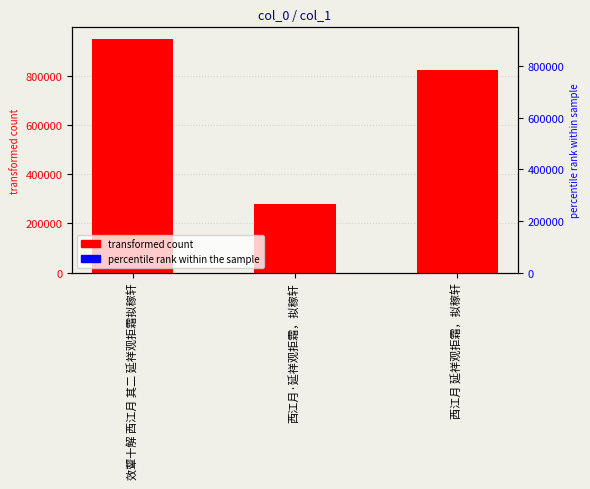

What is the label of the 1st bar from the left?

效颦十解 西江月 其二 延祥观拒霜拟稼轩